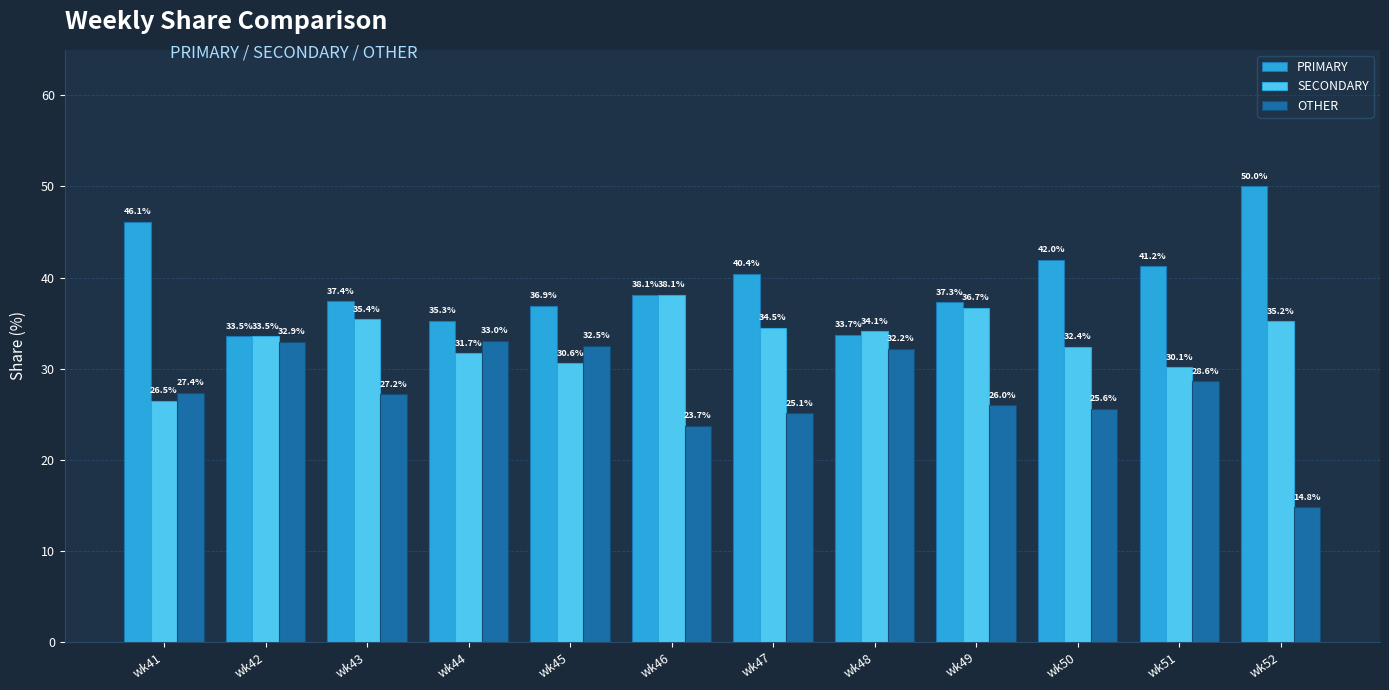

What is the spread (max minus min) of values at wk42?

0.6